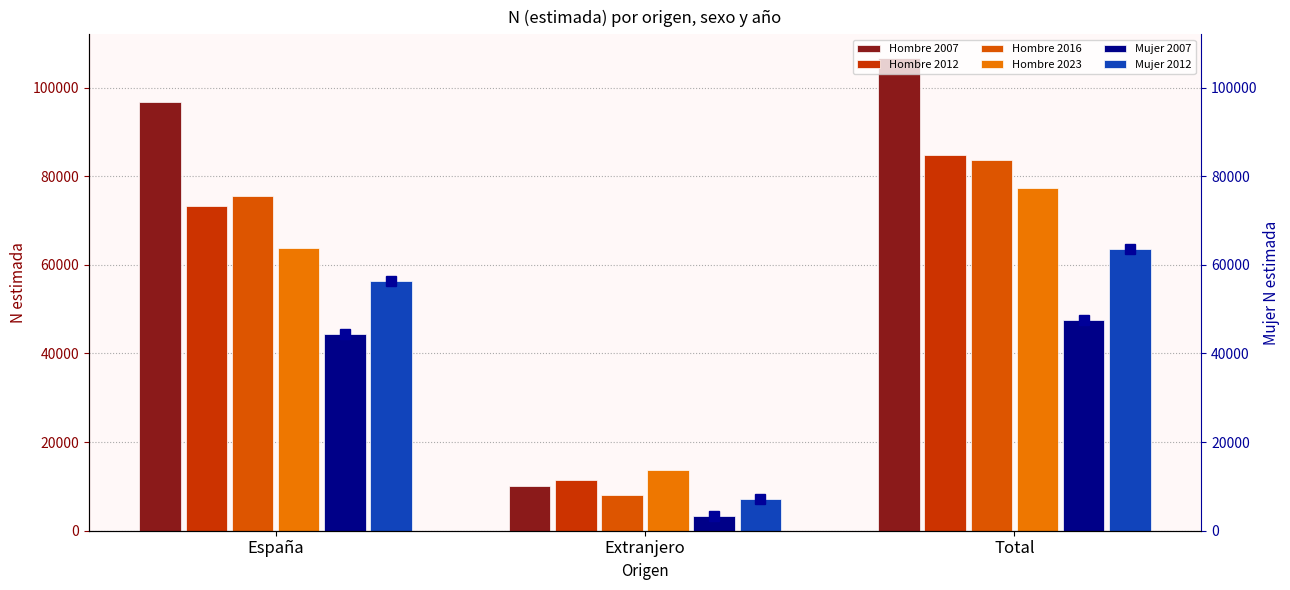

Rank the categories by Hombre 2016 value from lowest to highest.

Extranjero, España, Total